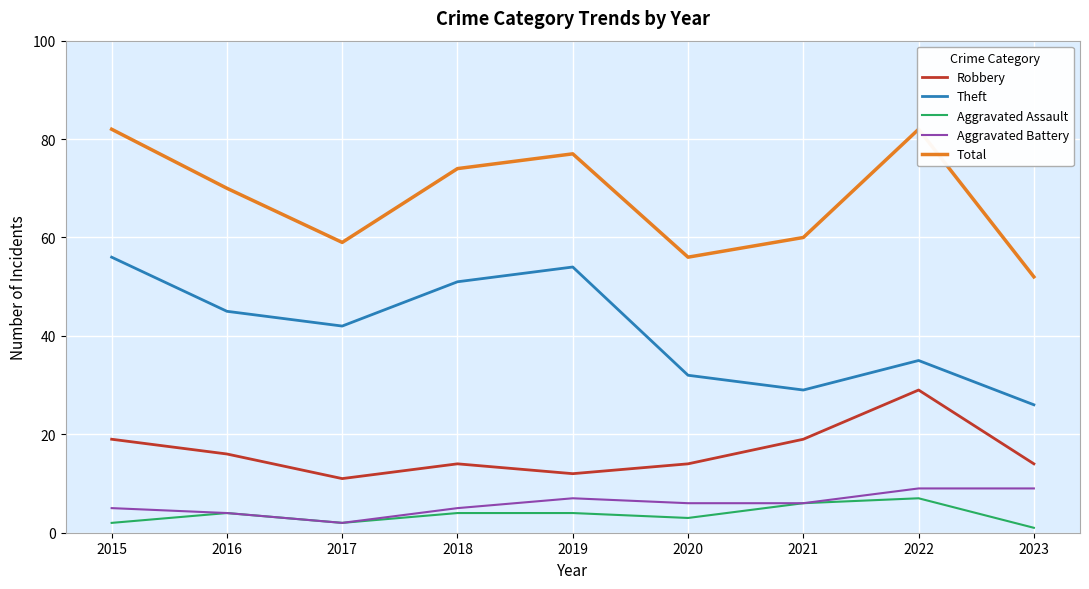

Is the value of Robbery at 2022 greater than the value of Aggravated Assault at 2018?

Yes